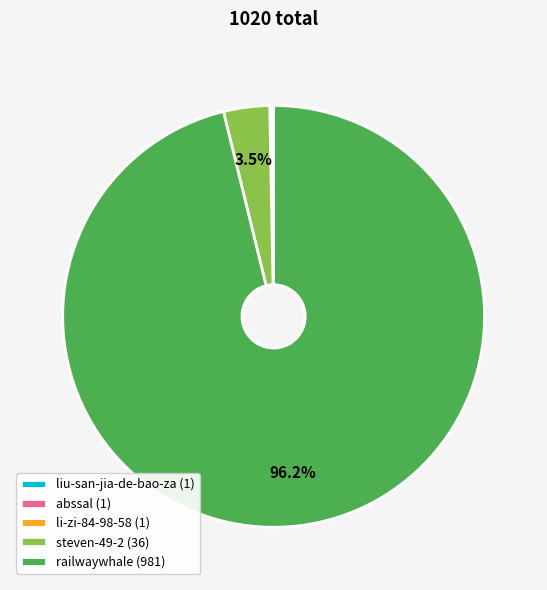

Do steven-49-2 (36) and railwaywhale (981) together represent more than half of the pie?

Yes